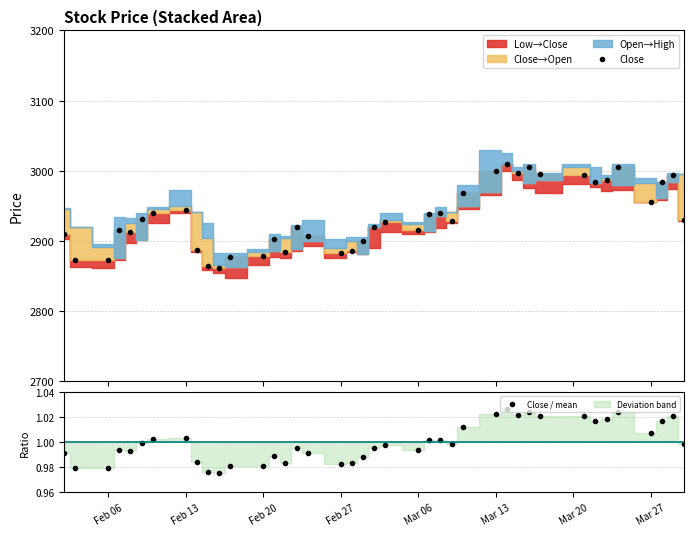

What is the value of the Close point at the 38th from the left?

2984